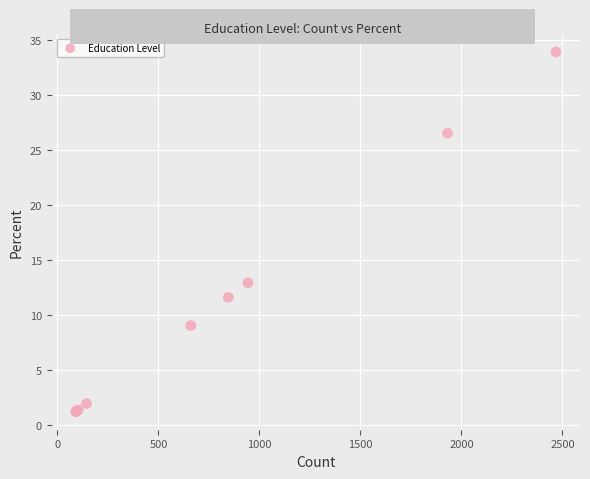

What Y value in the scatter plot is closest to 17?

13.0